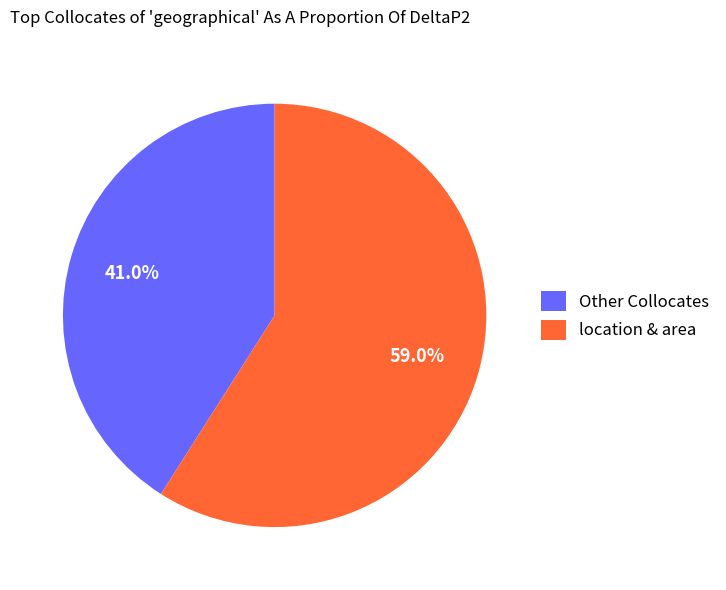

Rank the categories by value from highest to lowest.

location & area, Other Collocates